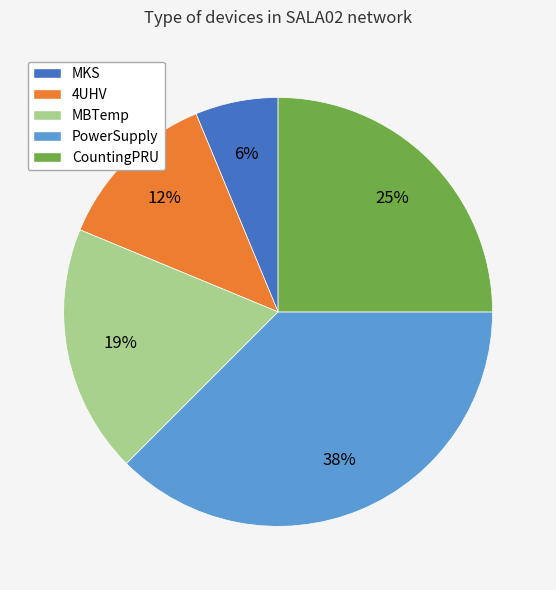

Does any single category account for the majority?

No